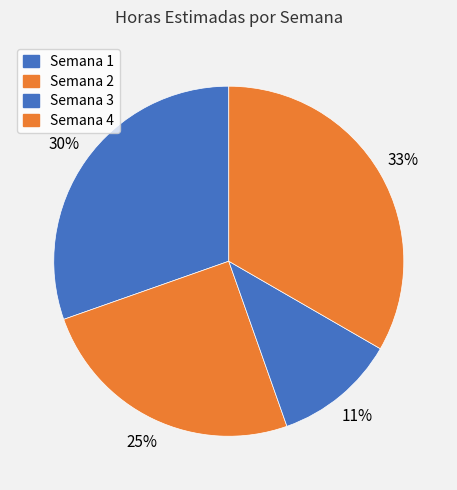

How many slices are in this pie chart?

4